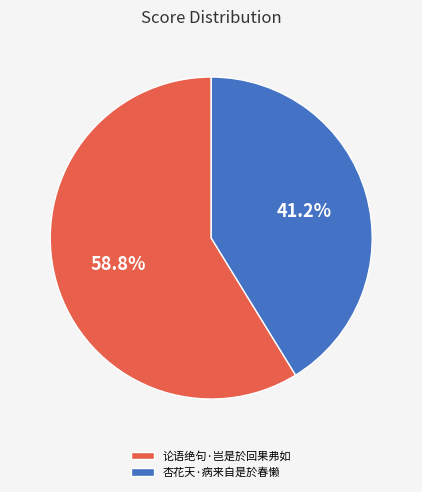

Is it true that 论语绝句·岂是於回果弗如 is 59% of the pie?

True